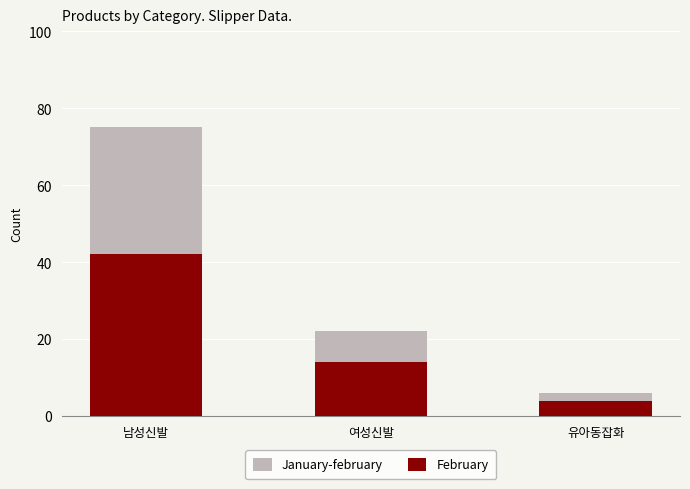

At which category is the sum across all series the highest?

남성신발